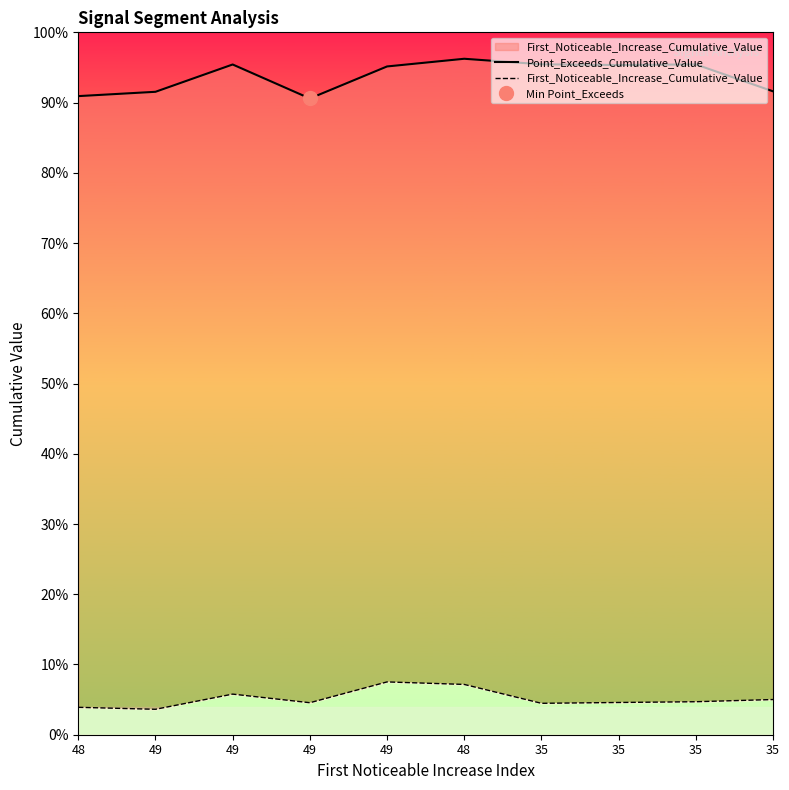

Rank the series at 48 from lowest to highest value.

First_Noticeable_Increase_Cumulative_Value, Point_Exceeds_Cumulative_Value